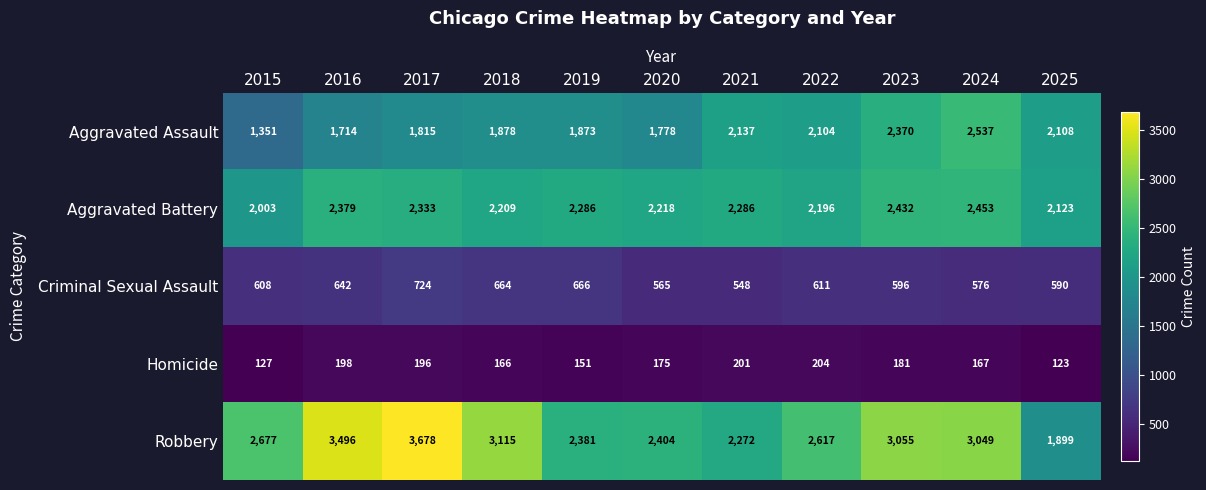

At which category is the sum across all series the highest?

2024